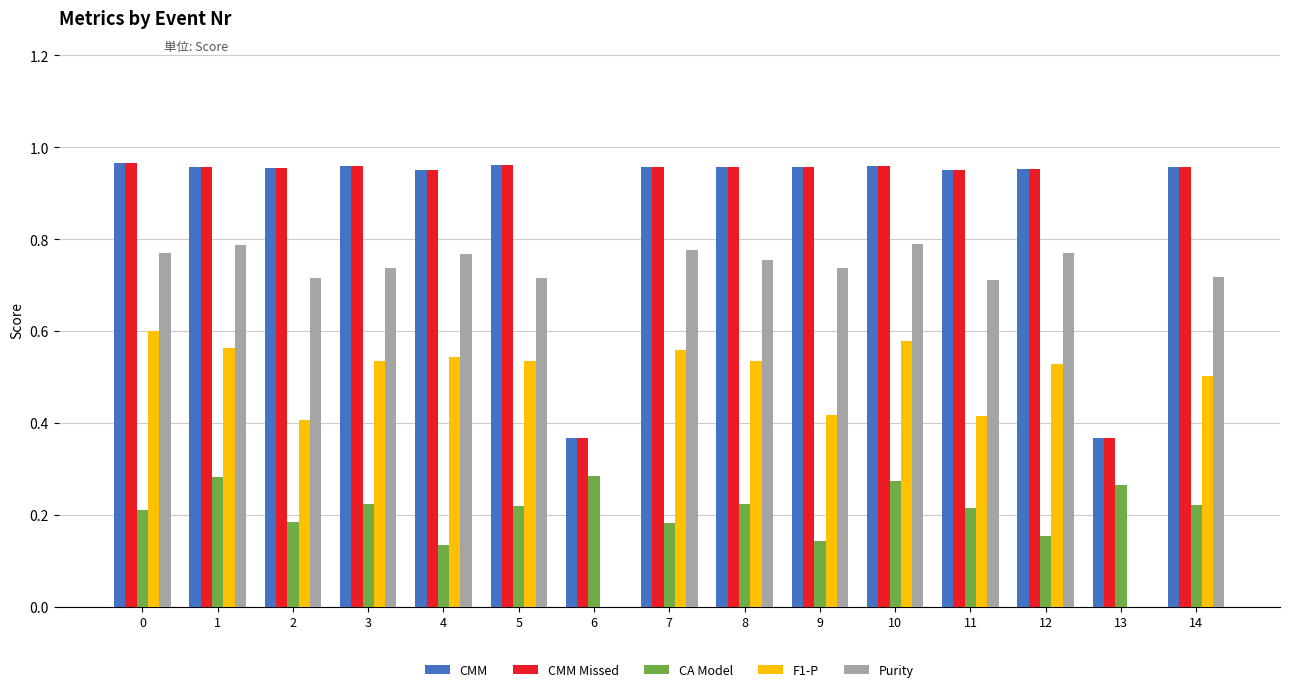

What is the sum of all CMM Missed values?

13.2